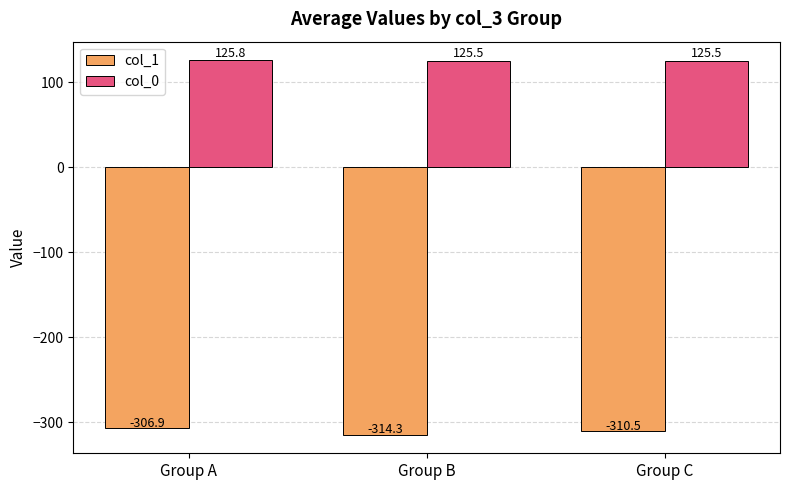

Reading left to right, what are all the values shown in this chart?

col_1: Group A=-306.9	Group B=-314.3	Group C=-310.5
col_0: Group A=125.8	Group B=125.5	Group C=125.5